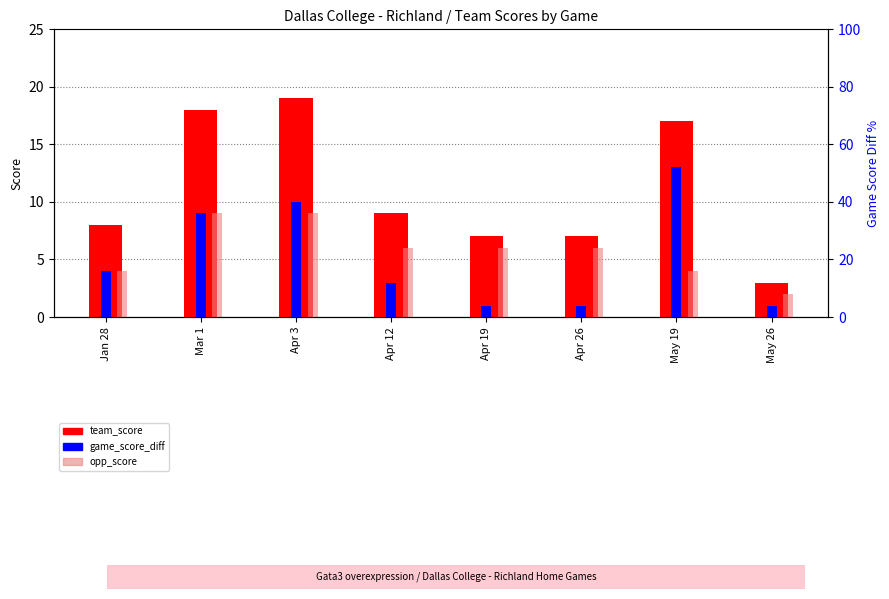

Which series has the widest spread of values?

team_score